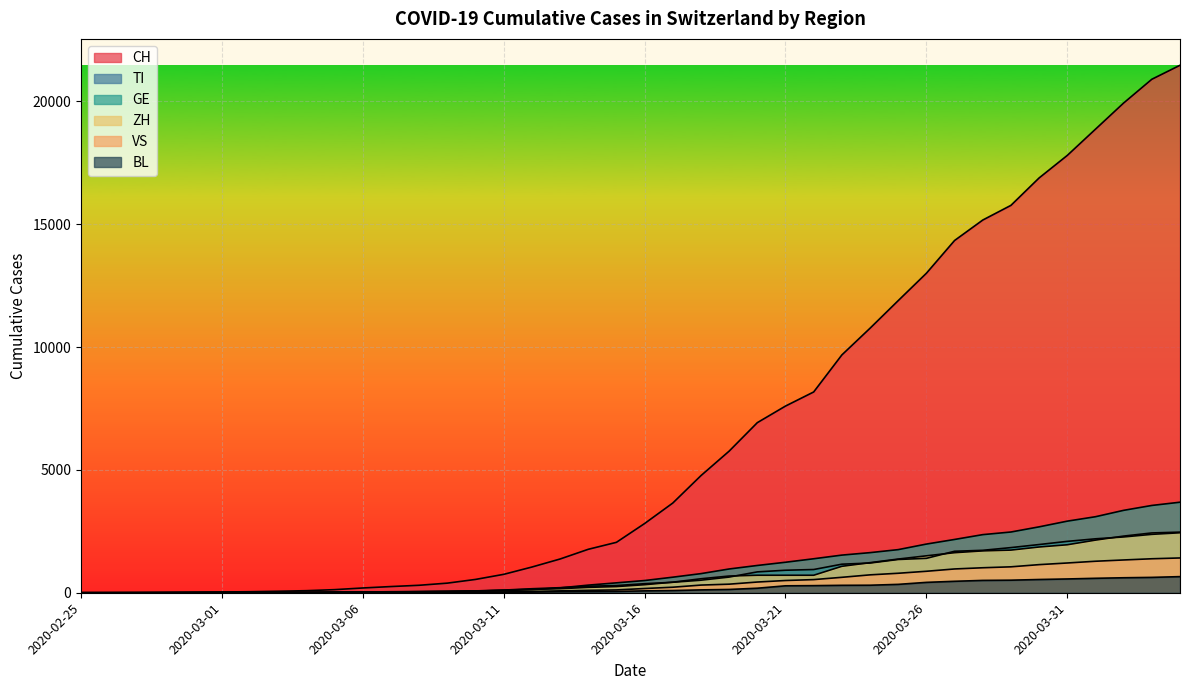

How many distinct data groups are displayed?

6